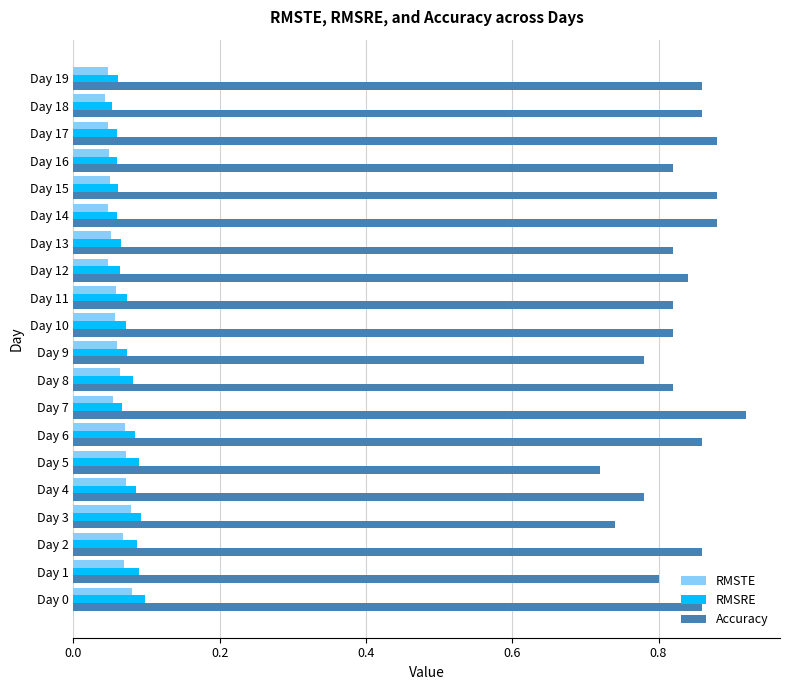

Is the value of Accuracy at Day 6 greater than the value of RMSRE at Day 11?

Yes